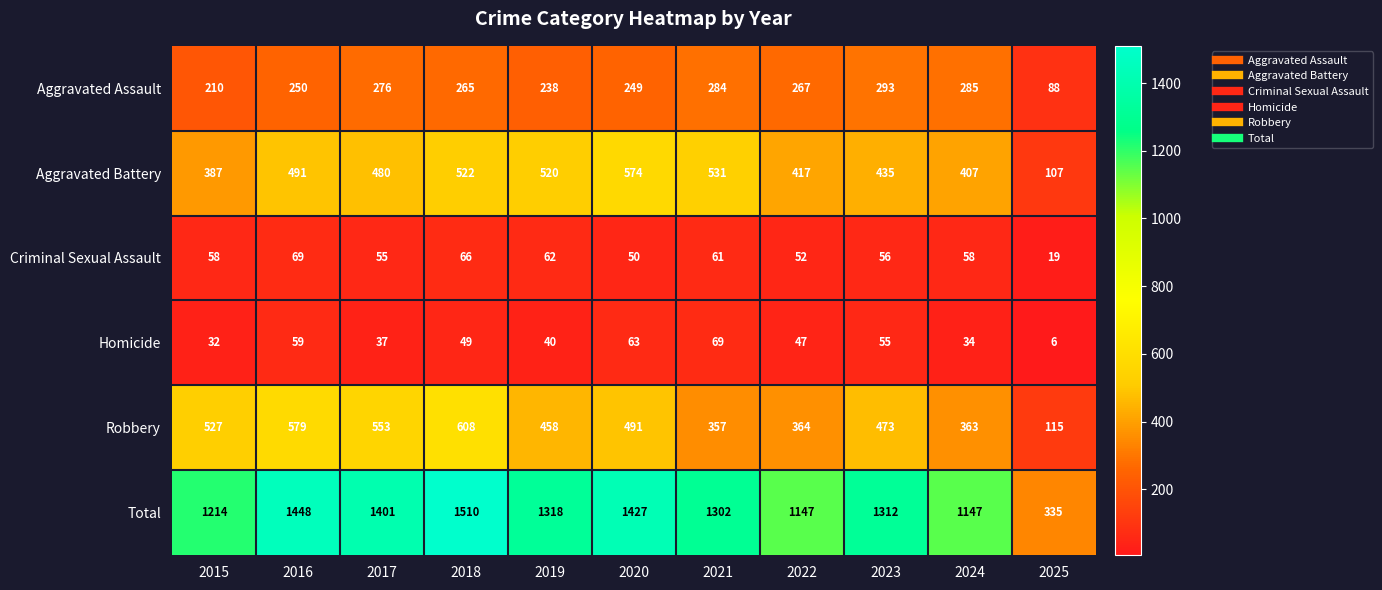

What is the lowest value of the Homicide series?

6